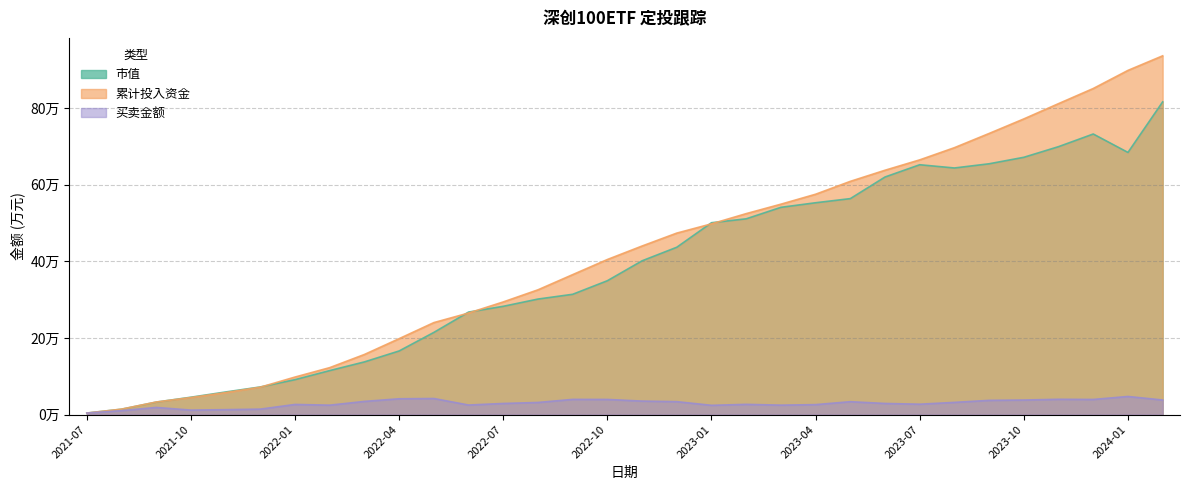

Which series has the largest total across all categories?

累计投入资金